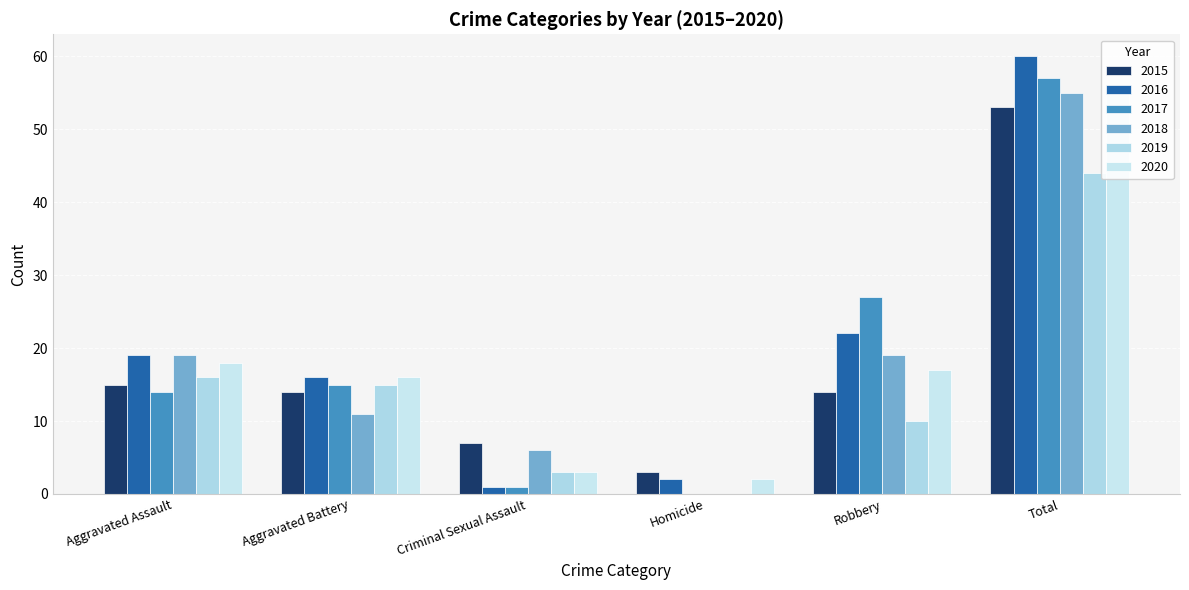

What is the spread (max minus min) of values at Aggravated Assault?

5